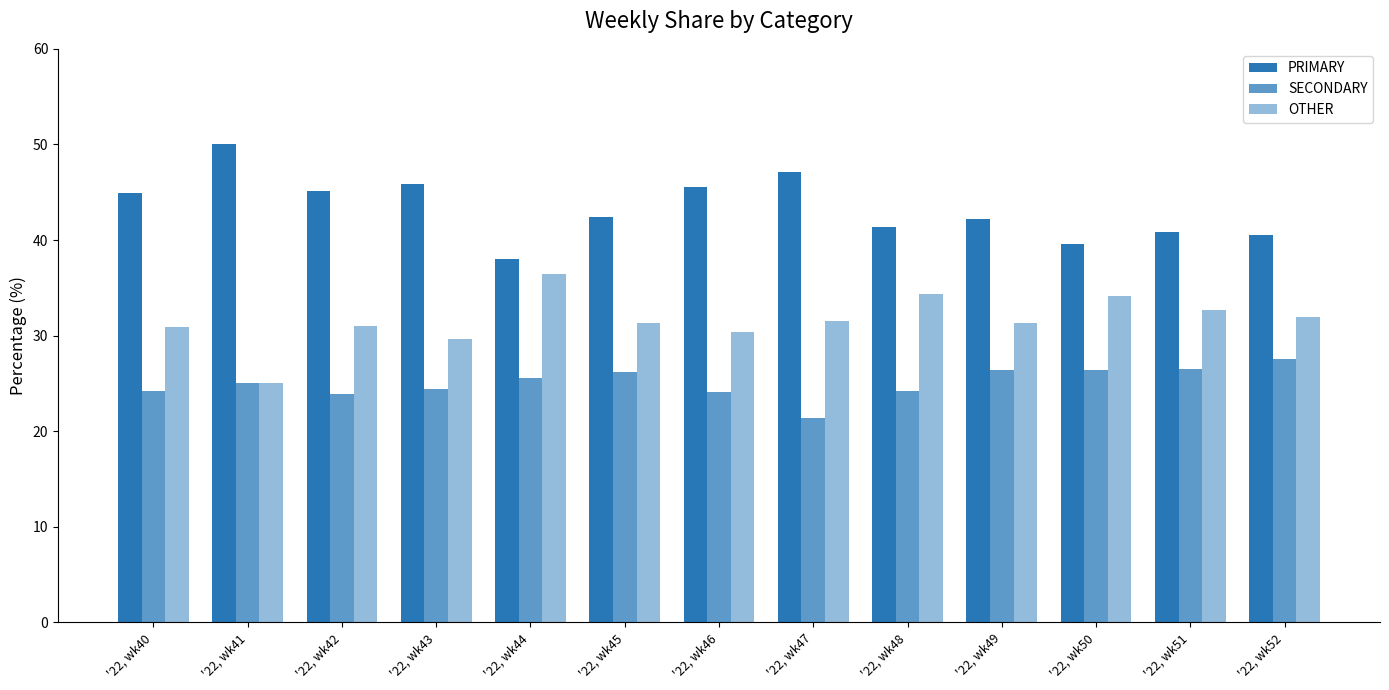

The value of SECONDARY at '22, wk48 is 36.6. True or false?

False